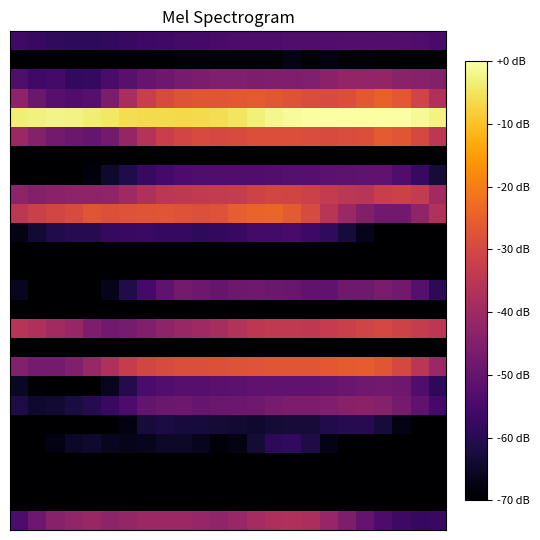

Reading left to right, list all the values displayed in this chart.

row_0: -55.9	-57.4	-58.5	-59.0	-58.9	-58.3	-57.4	-56.6	-56.0	-55.6	-55.4	-54.7	-54.2	-54.1	-54.1	-53.8	-53.8	-53.4	-53.1	-53.1	-53.0	-53.2	-53.7	-54.7
row_1: -84.3	-78.0	-78.1	-78.5	-79.7	-74.8	-75.0	-70.7	-70.2	-69.2	-69.3	-69.4	-69.1	-69.3	-68.8	-67.4	-69.0	-67.6	-69.1	-69.1	-69.9	-71.8	-77.8	-81.9
row_2: -53.7	-55.9	-55.7	-58.4	-58.0	-54.6	-52.1	-49.8	-48.4	-46.9	-46.0	-45.1	-45.3	-45.8	-45.7	-45.6	-45.3	-43.4	-42.0	-42.2	-42.0	-43.7	-44.1	-44.7
row_3: -43.0	-48.8	-52.4	-53.5	-52.6	-46.2	-38.2	-32.4	-29.1	-27.6	-26.9	-27.1	-26.3	-26.1	-26.7	-27.6	-28.8	-29.4	-28.6	-26.4	-24.7	-26.3	-31.1	-37.1
row_4: -3.4	-3.0	-2.2	-2.5	-3.4	-4.6	-5.7	-6.3	-6.5	-6.6	-6.4	-5.9	-4.7	-3.2	-1.8	-0.9	-0.4	-0.2	-0.2	-0.2	0.0	-0.1	-1.1	-2.6
row_5: -40.6	-44.5	-47.5	-48.9	-49.7	-47.4	-41.8	-36.3	-32.5	-30.5	-29.3	-30.1	-29.1	-28.4	-28.2	-28.3	-28.8	-29.1	-28.8	-28.3	-26.1	-27.0	-30.0	-34.7
row_6: -102.2	-104.4	-99.7	-104.4	-104.4	-101.4	-100.2	-98.1	-98.1	-95.2	-103.2	-100.2	-101.4	-102.2	-103.2	-103.2	-103.2	-101.4	-103.2	-102.2	-104.4	-101.4	-100.8	-100.2
row_7: -70.2	-73.0	-73.0	-71.7	-68.4	-64.3	-61.0	-57.3	-55.3	-54.1	-53.6	-53.6	-53.4	-53.4	-53.2	-52.7	-52.3	-51.6	-51.2	-50.9	-51.1	-53.4	-57.5	-63.0
row_8: -42.8	-44.8	-43.7	-43.2	-42.7	-42.4	-40.0	-37.1	-35.0	-34.3	-33.7	-33.6	-33.2	-31.3	-30.4	-30.8	-31.9	-33.4	-35.0	-35.3	-32.4	-32.0	-33.5	-39.5
row_9: -34.5	-32.2	-30.4	-29.1	-26.9	-28.1	-27.7	-27.2	-26.8	-27.4	-28.0	-27.6	-25.3	-24.1	-24.0	-26.0	-29.4	-35.3	-40.7	-44.9	-48.1	-47.7	-42.5	-36.8
row_10: -67.0	-63.5	-61.2	-60.1	-60.2	-57.8	-57.2	-57.1	-57.9	-58.1	-59.0	-58.4	-57.3	-55.7	-55.7	-54.9	-56.3	-58.6	-62.7	-66.8	-71.3	-74.6	-74.1	-70.9
row_11: -79.8	-80.1	-84.8	-86.8	-95.1	-89.4	-85.7	-82.1	-81.1	-81.3	-81.5	-80.4	-79.9	-81.2	-81.2	-82.5	-81.7	-80.4	-80.3	-79.5	-80.9	-83.8	-88.5	-90.8
row_12: -77.8	-75.4	-71.3	-70.3	-69.9	-71.3	-72.5	-73.4	-72.0	-73.2	-74.4	-74.2	-74.0	-72.0	-71.0	-71.5	-73.4	-74.5	-76.7	-77.9	-80.7	-80.7	-81.2	-78.5
row_13: -66.1	-71.0	-71.0	-73.2	-71.2	-66.9	-61.2	-55.4	-50.7	-47.4	-48.5	-49.5	-48.5	-48.3	-49.0	-49.3	-50.7	-50.9	-48.3	-48.2	-46.4	-48.0	-52.6	-59.4
row_14: -104.4	-104.4	-104.4	-104.4	-104.4	-104.4	-104.4	-104.4	-104.4	-104.4	-104.4	-104.4	-104.4	-104.4	-104.4	-104.4	-104.4	-104.4	-104.4	-104.4	-104.4	-104.4	-104.4	-104.4
row_15: -35.6	-37.0	-39.4	-41.4	-45.8	-47.6	-46.8	-44.9	-42.8	-41.3	-40.1	-38.5	-36.5	-34.7	-34.0	-34.0	-34.4	-33.2	-32.0	-31.0	-30.0	-31.4	-33.2	-35.0
row_16: -104.4	-104.4	-104.4	-104.4	-104.4	-104.4	-104.4	-104.4	-104.4	-97.2	-88.8	-88.9	-87.5	-88.4	-90.1	-89.7	-91.5	-104.4	-104.4	-104.4	-104.4	-104.4	-104.4	-104.4
row_17: -44.6	-47.1	-47.2	-45.1	-41.1	-36.9	-33.1	-30.4	-29.2	-28.6	-28.5	-28.0	-27.6	-27.2	-26.9	-26.9	-27.1	-26.3	-25.8	-25.6	-26.8	-29.9	-35.0	-40.6
row_18: -65.5	-69.2	-70.5	-71.5	-70.5	-66.1	-60.7	-54.5	-53.1	-52.4	-52.4	-51.7	-51.4	-50.8	-50.7	-51.0	-51.0	-50.1	-49.4	-48.2	-47.8	-48.6	-53.8	-59.3
row_19: -61.4	-64.1	-63.8	-62.2	-60.2	-57.3	-54.1	-50.5	-49.0	-48.6	-49.6	-49.0	-48.7	-48.1	-46.9	-46.1	-46.1	-45.4	-43.9	-43.7	-44.4	-47.2	-51.1	-55.4
row_20: -88.6	-92.5	-92.2	-91.7	-85.4	-78.2	-68.0	-63.0	-62.0	-62.8	-62.8	-63.2	-63.9	-64.1	-63.4	-63.2	-63.0	-61.2	-60.1	-60.4	-62.7	-67.4	-75.0	-79.9
row_21: -80.1	-72.8	-67.6	-65.2	-64.5	-66.2	-66.8	-66.3	-64.8	-64.8	-66.4	-68.6	-67.5	-63.3	-59.3	-58.7	-61.8	-67.1	-74.7	-81.7	-86.0	-89.4	-89.1	-83.9
row_22: -78.2	-78.4	-79.0	-75.1	-74.1	-75.6	-78.9	-76.4	-75.8	-72.5	-76.7	-76.9	-76.6	-76.6	-75.5	-75.2	-76.0	-75.8	-76.3	-75.9	-75.2	-76.0	-77.9	-76.4
row_23: -104.4	-104.4	-104.4	-104.4	-104.4	-104.4	-104.4	-104.4	-104.4	-104.4	-104.4	-104.4	-104.4	-104.4	-104.4	-104.4	-104.4	-104.4	-104.4	-104.4	-104.4	-104.4	-104.4	-104.4
row_24: -104.4	-104.4	-104.4	-104.4	-104.4	-104.4	-104.4	-104.4	-104.4	-104.4	-104.4	-104.4	-104.4	-104.4	-104.4	-104.4	-104.4	-104.4	-104.4	-104.4	-104.4	-104.4	-104.4	-104.4
row_25: -54.2	-48.7	-44.2	-42.1	-41.1	-42.8	-41.7	-40.5	-40.6	-40.5	-41.3	-42.4	-41.1	-39.1	-37.5	-37.1	-38.0	-41.4	-45.7	-50.2	-53.9	-56.5	-58.1	-57.3